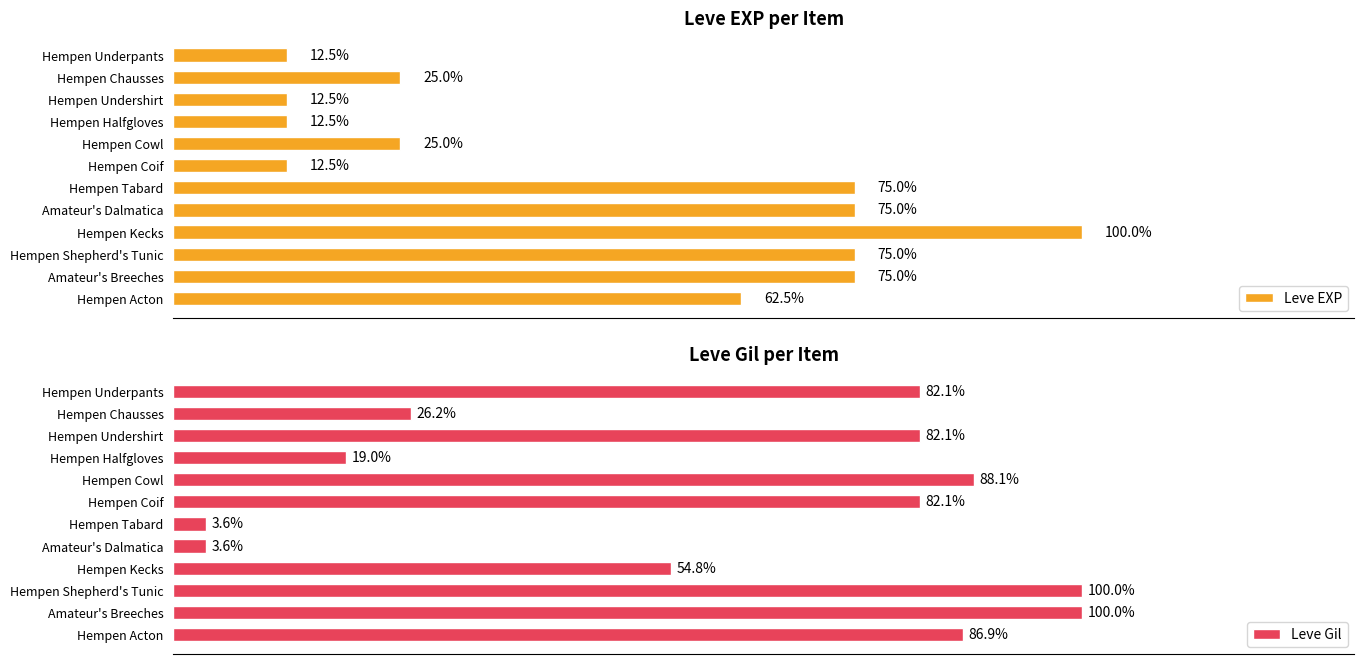

Rank the series by their maximum value, from highest to lowest.

Leve Gil, Leve EXP